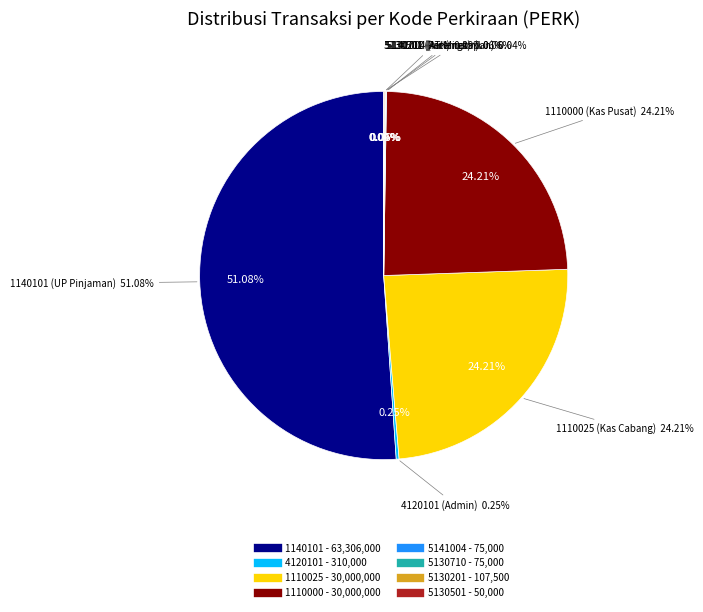

The 5130201 slice represents 0% of the pie. True or false?

True